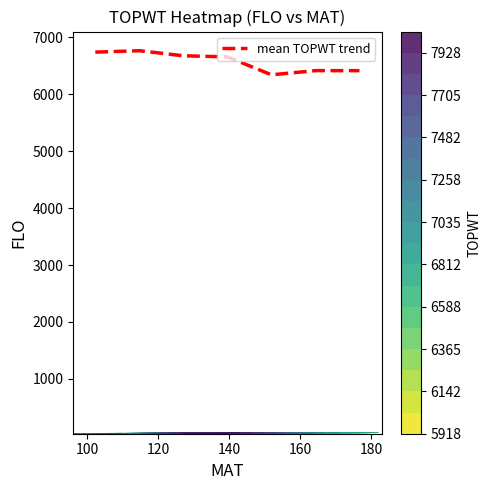

What is the highest value of the mean TOPWT trend series?

6766.3